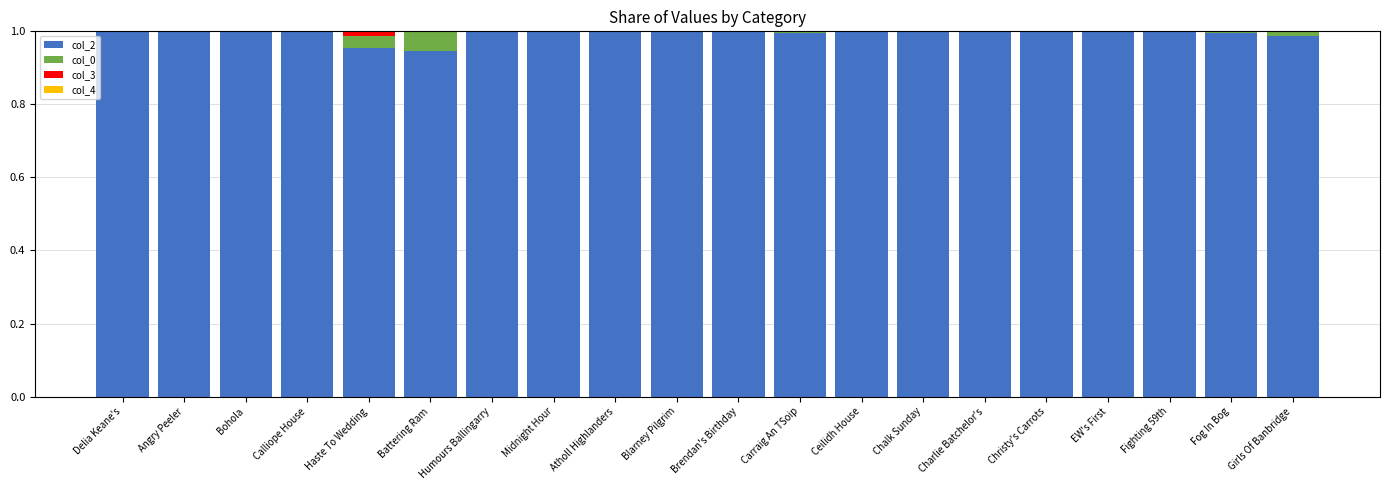

Is it true that col_2 equals 1.0 at Midnight Hour?

True